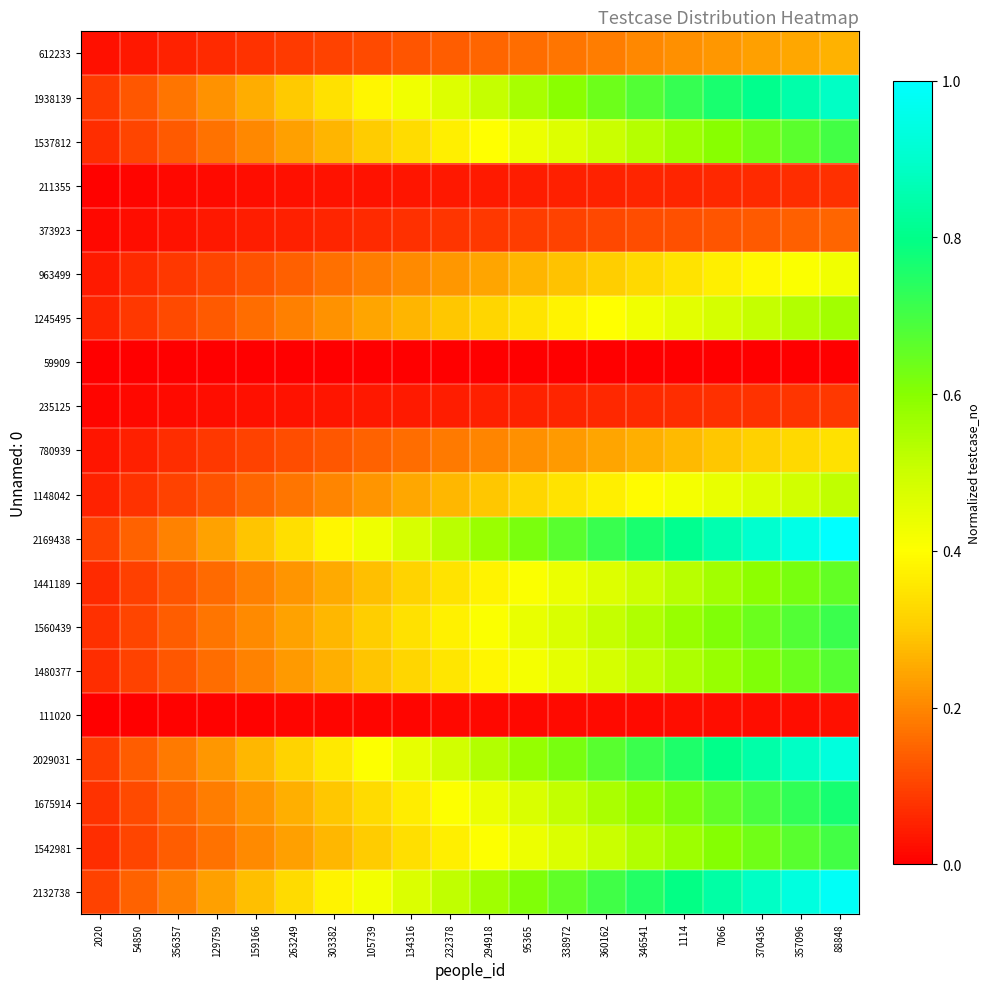

Rank the series at 129759 from highest to lowest value.

2169438, 2132738, 2029031, 1938139, 1675914, 1560439, 1542981, 1537812, 1480377, 1441189, 1245495, 1148042, 963499, 780939, 612233, 373923, 235125, 211355, 111020, 59909